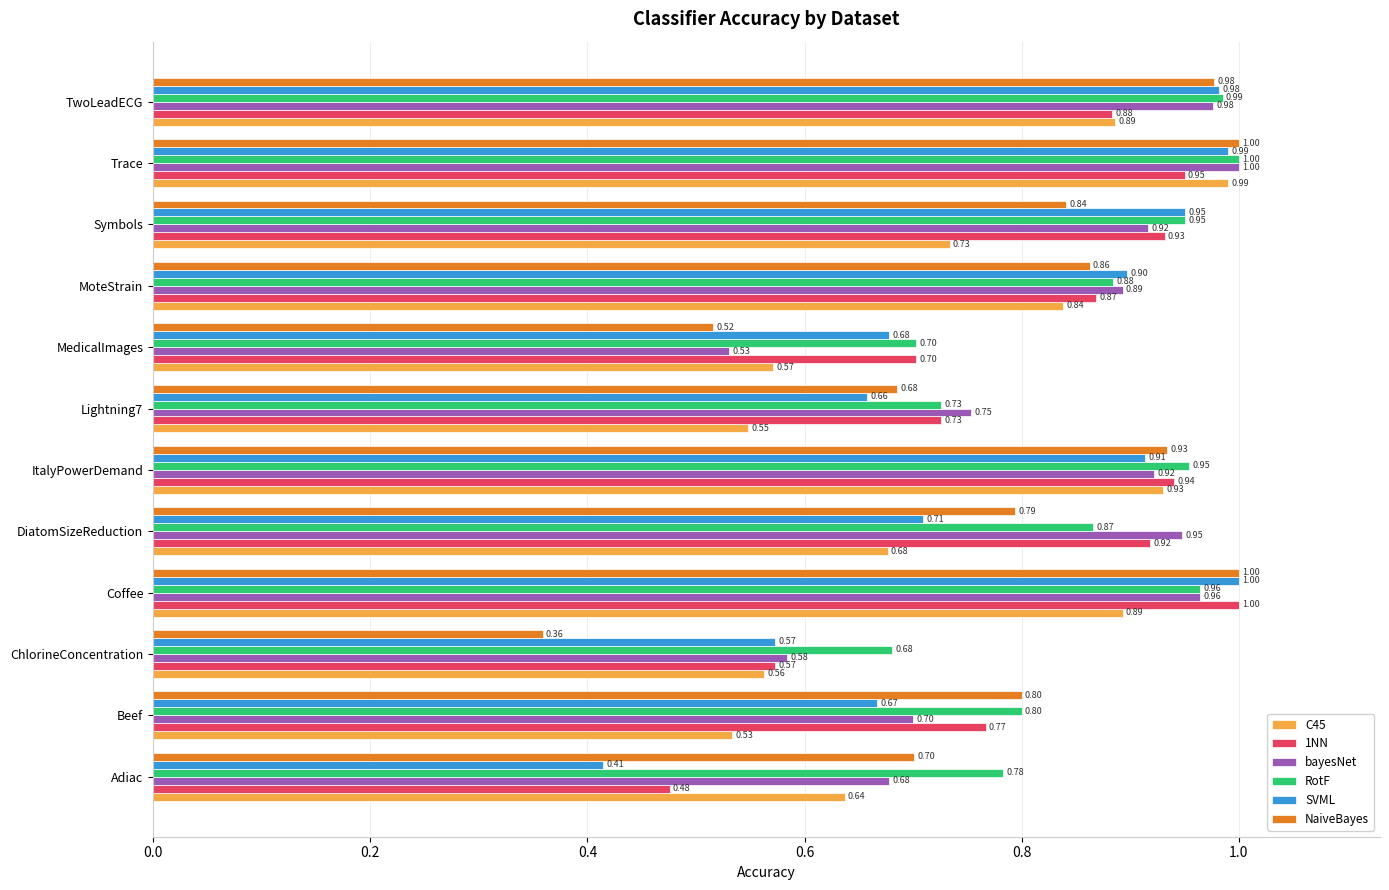

Rank the categories by SVML value from highest to lowest.

Coffee, Trace, TwoLeadECG, Symbols, ItalyPowerDemand, MoteStrain, DiatomSizeReduction, MedicalImages, Beef, Lightning7, ChlorineConcentration, Adiac